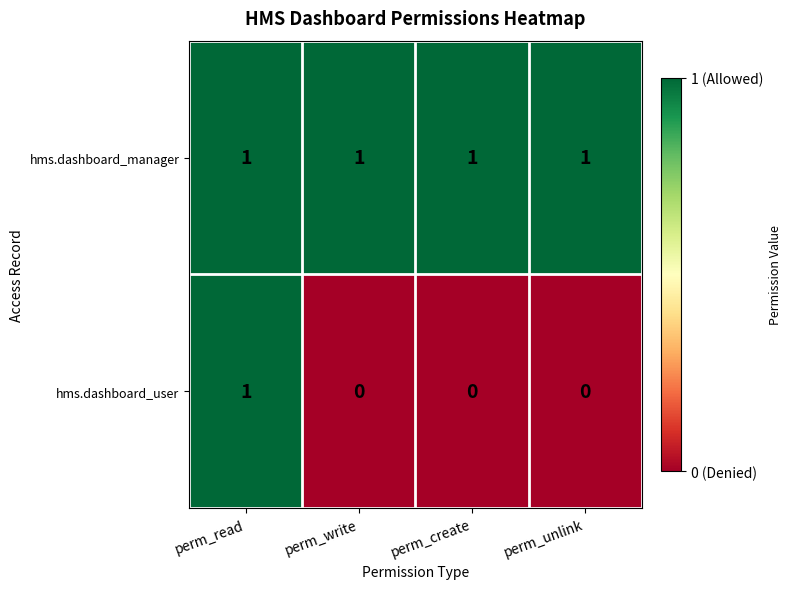

Reading left to right, extract all data points from this chart.

hms.dashboard_manager: 1	1	1	1
hms.dashboard_user: 1	0	0	0